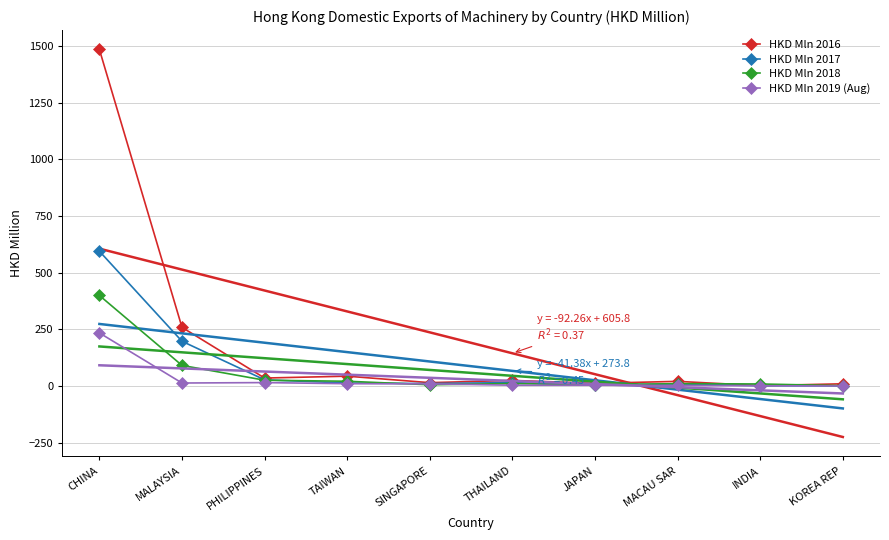

Rank the categories by HKD Mln 2019 (Aug) value from lowest to highest.

KOREA REP, INDIA, MACAU SAR, JAPAN, THAILAND, SINGAPORE, TAIWAN, MALAYSIA, PHILIPPINES, CHINA